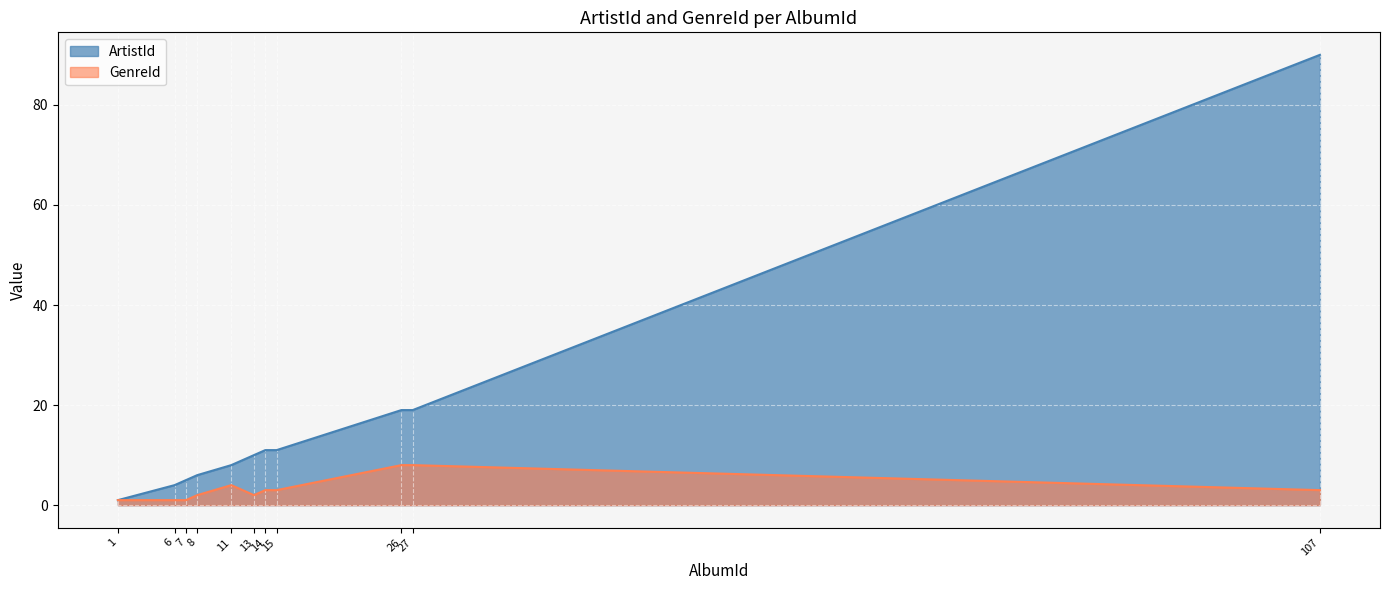

True or false: ArtistId and GenreId cross at least once.

False